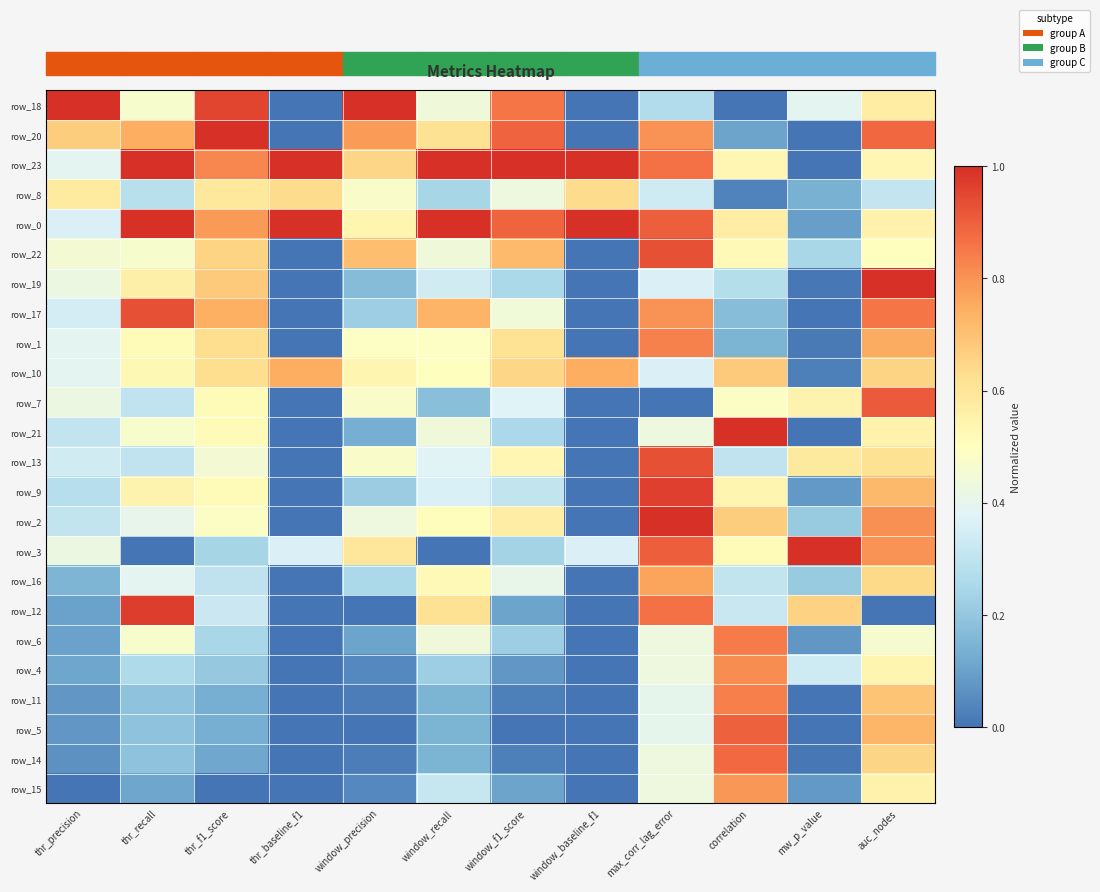

What is the sum of the row_11 values at window_baseline_f1 and max_corr_lag_error?

0.4